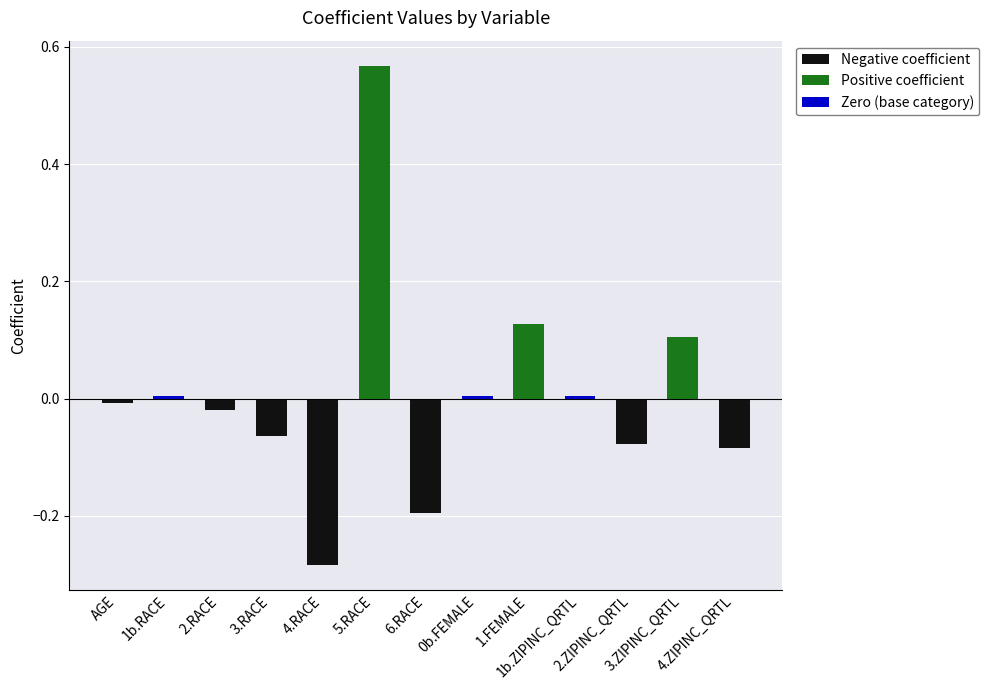

Are the bars grouped side by side (vs. stacked)?

Yes